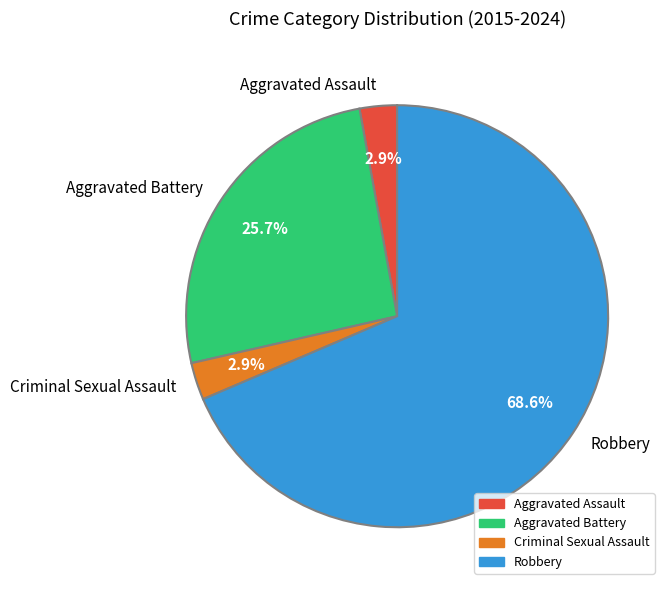

The Aggravated Assault slice represents 3% of the pie. True or false?

True